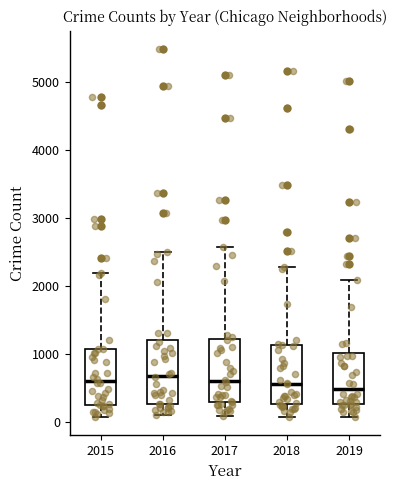

Reading left to right, read every box against the y-axis: the position of its median line, the range the box covers, and the ends of its whiskers. The values are not printed on the chart, so give them approximately, as read against the axis.

2015: median 600, box 300 to 1100, whiskers 100 to 2200
2016: median 700, box 300 to 1200, whiskers 100 to 2500
2017: median 600, box 300 to 1200, whiskers 100 to 2600
2018: median 600, box 300 to 1100, whiskers 100 to 2300
2019: median 500, box 300 to 1000, whiskers 100 to 2100